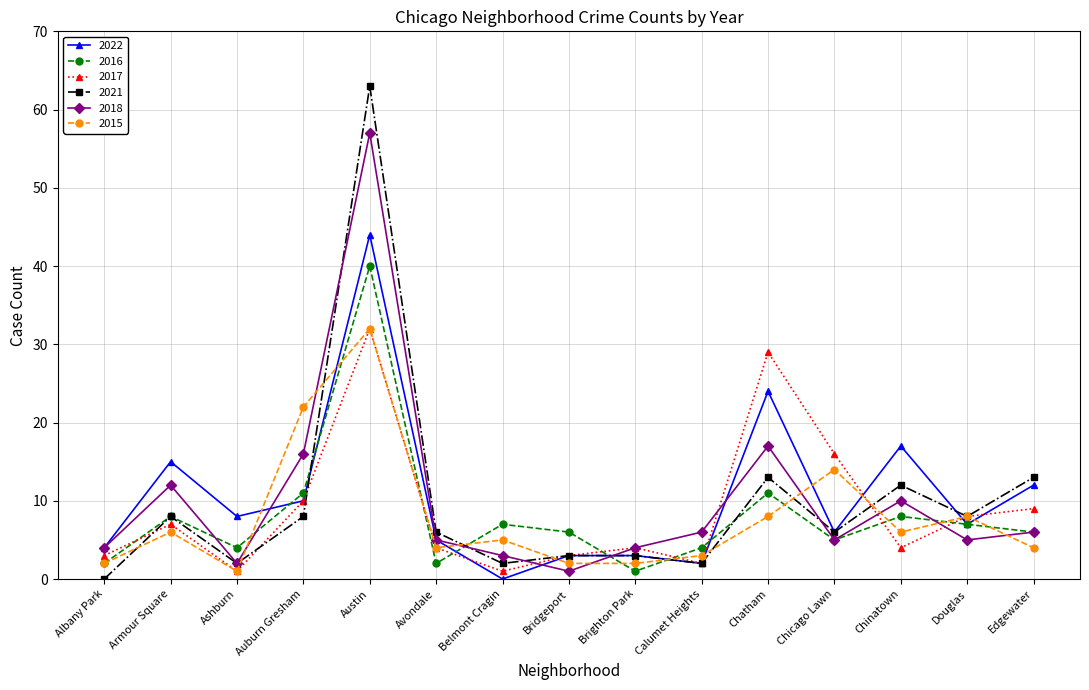

True or false: 2022 has more than 1 points higher than both neighbors.

True